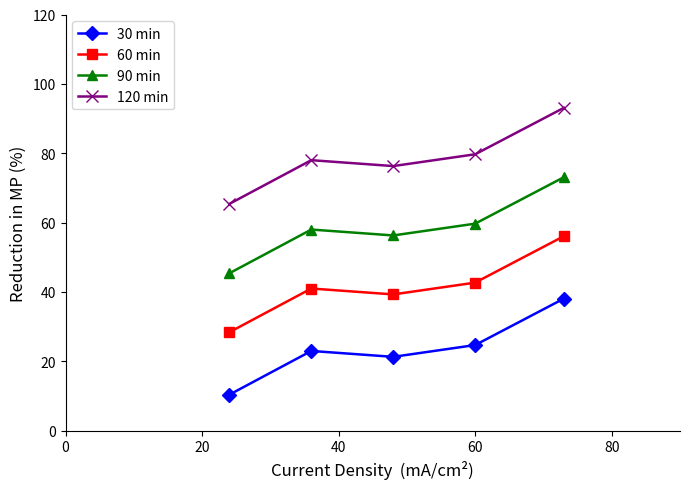

Reading left to right, transcribe all the data shown in this chart.

30 min: 10.4	23.0	21.3	24.7	38.1
60 min: 28.4	41.0	39.3	42.7	56.1
90 min: 45.4	58.0	56.3	59.7	73.1
120 min: 65.4	78.0	76.3	79.7	93.1